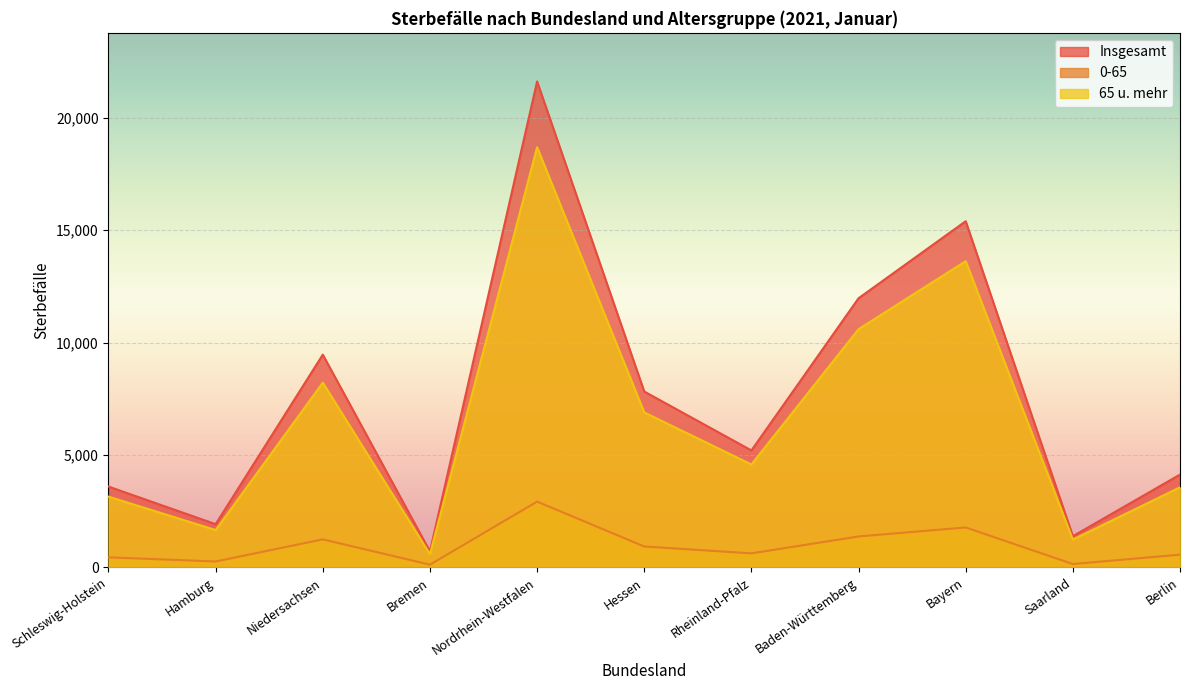

Reading right to left, transcribe all the data shown in this chart.

Insgesamt: 4127	1388	15395	11970	5201	7821	21611	709	9461	1922	3594
0-65: 566	149	1776	1375	624	929	2925	121	1246	262	447
65 u. mehr: 3561	1239	13619	10595	4577	6892	18686	588	8215	1660	3147